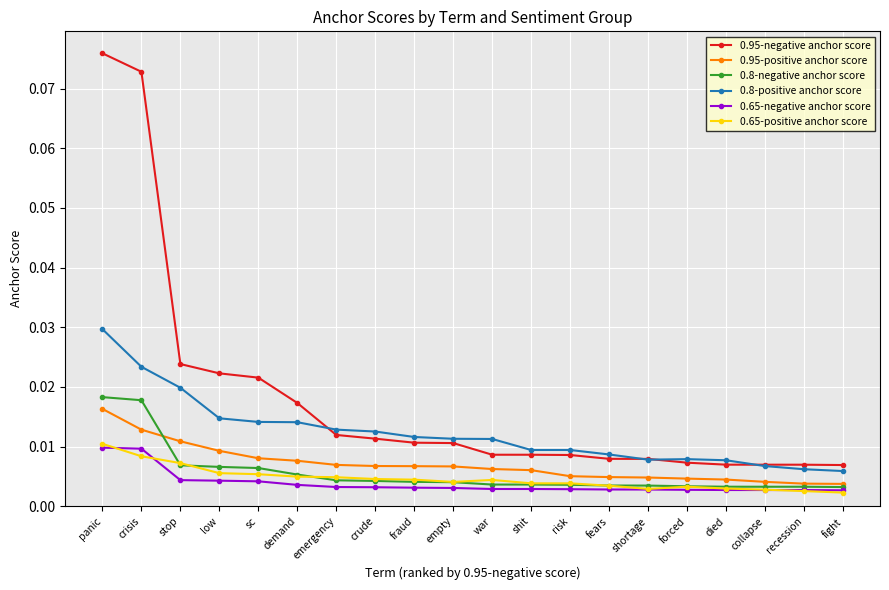

Which series has the widest spread of values?

0.95-negative anchor score